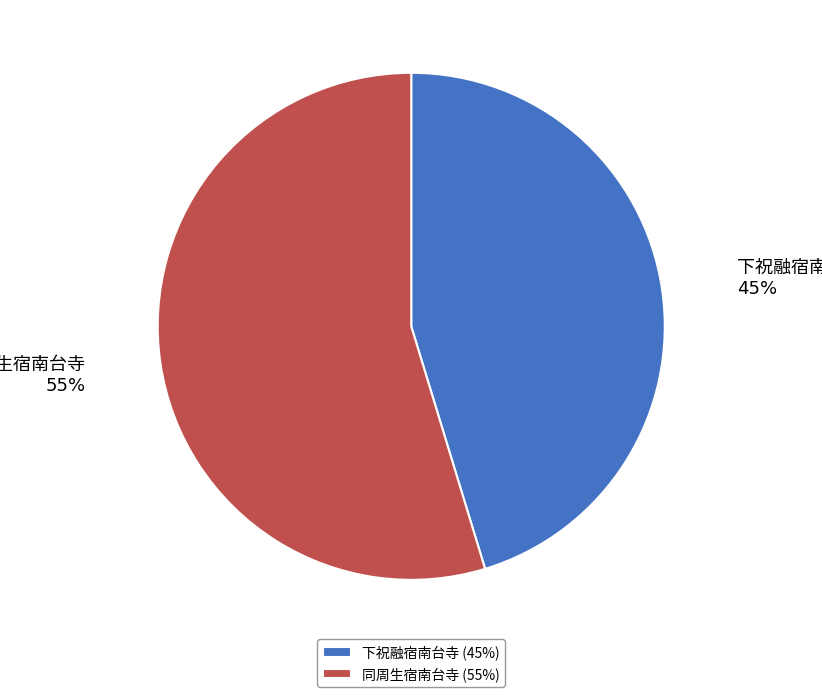

To the nearest percent, what is the average slice percentage?

50%